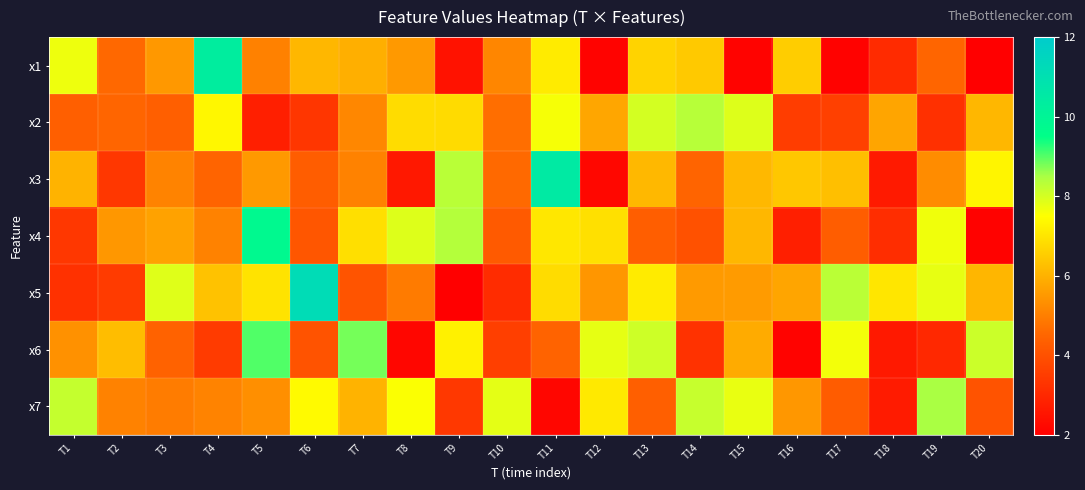

Reading right to left, what are all the values shown in this chart?

x1: T20=2.0	T19=4.5	T18=3.1	T17=2.1	T16=6.5	T15=2.1	T14=6.4	T13=6.6	T12=2.1	T11=7.1	T10=5.1	T9=2.5	T8=5.5	T7=5.9	T6=6.1	T5=5.0	T4=10.3	T3=5.5	T2=4.6	T1=7.7
x2: T20=6.1	T19=3.2	T18=5.7	T17=3.6	T16=3.5	T15=7.9	T14=8.3	T13=8.0	T12=5.8	T11=7.6	T10=4.7	T9=6.8	T8=6.8	T7=5.2	T6=3.3	T5=2.8	T4=7.4	T3=4.3	T2=4.5	T1=4.3
x3: T20=7.3	T19=5.2	T18=2.7	T17=6.2	T16=6.4	T15=6.1	T14=4.5	T13=6.1	T12=2.2	T11=10.5	T10=4.6	T9=8.3	T8=2.6	T7=5.1	T6=4.3	T5=5.5	T4=4.5	T3=5.1	T2=3.4	T1=6.0
x4: T20=2.1	T19=7.7	T18=3.1	T17=4.3	T16=2.8	T15=6.1	T14=4.0	T13=4.3	T12=6.9	T11=7.0	T10=4.2	T9=8.4	T8=7.9	T7=6.9	T6=4.1	T5=9.8	T4=5.1	T3=5.7	T2=5.5	T1=3.4
x5: T20=6.1	T19=7.8	T18=7.0	T17=8.3	T16=5.7	T15=5.5	T14=5.5	T13=7.1	T12=5.5	T11=6.8	T10=3.1	T9=2.0	T8=4.9	T7=4.1	T6=11.2	T5=6.9	T4=6.3	T3=7.9	T2=3.5	T1=3.2
x6: T20=8.1	T19=3.0	T18=2.6	T17=7.6	T16=2.1	T15=5.9	T14=3.2	T13=8.1	T12=7.8	T11=4.4	T10=3.6	T9=7.3	T8=2.2	T7=8.8	T6=4.1	T5=9.0	T4=3.5	T3=4.4	T2=6.2	T1=5.3
x7: T20=4.1	T19=8.5	T18=2.7	T17=4.3	T16=5.5	T15=7.8	T14=8.2	T13=4.3	T12=7.1	T11=2.2	T10=7.8	T9=3.4	T8=7.5	T7=6.0	T6=7.4	T5=5.3	T4=5.1	T3=4.9	T2=5.1	T1=8.2